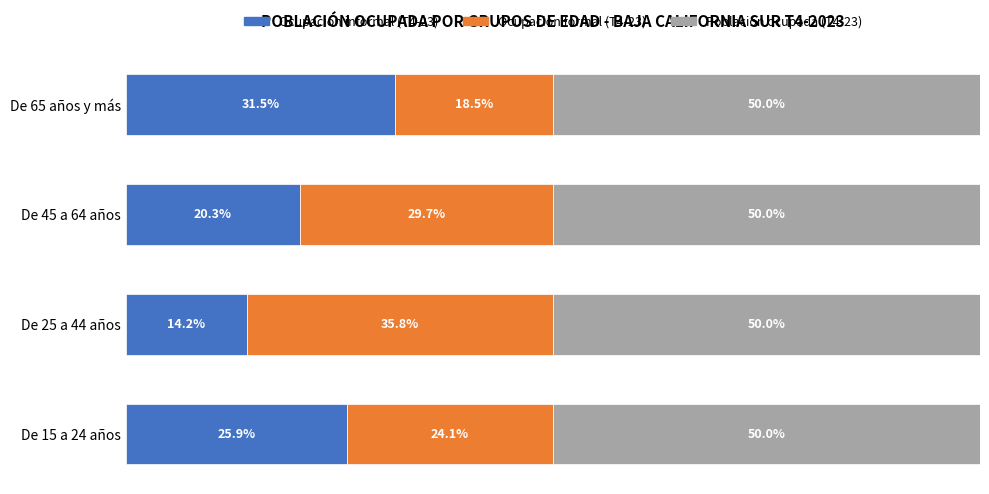

Which category has the lowest value in the Ocupación informal (T4-23) series?

De 25 a 44 años